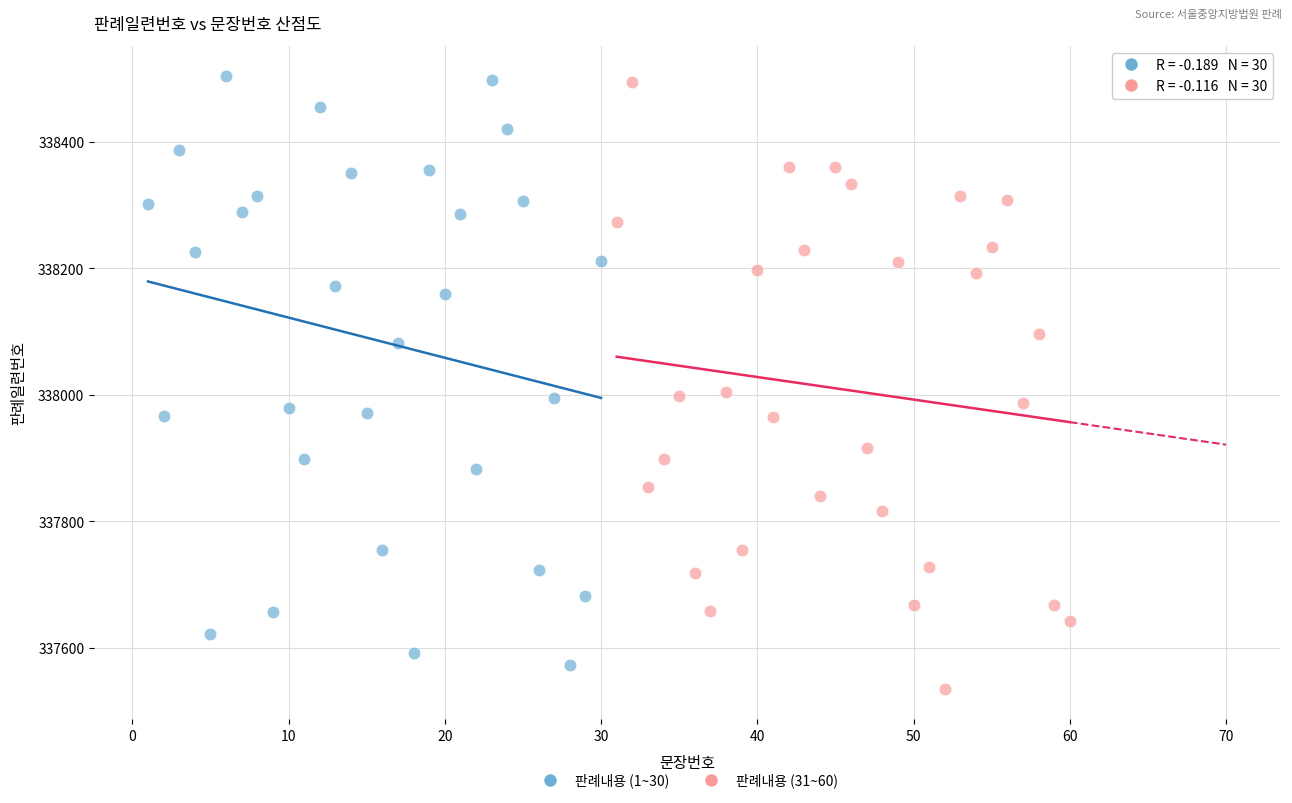

What are all the series names shown in the legend?

판례내용 (1~30), 판례내용 (31~60)